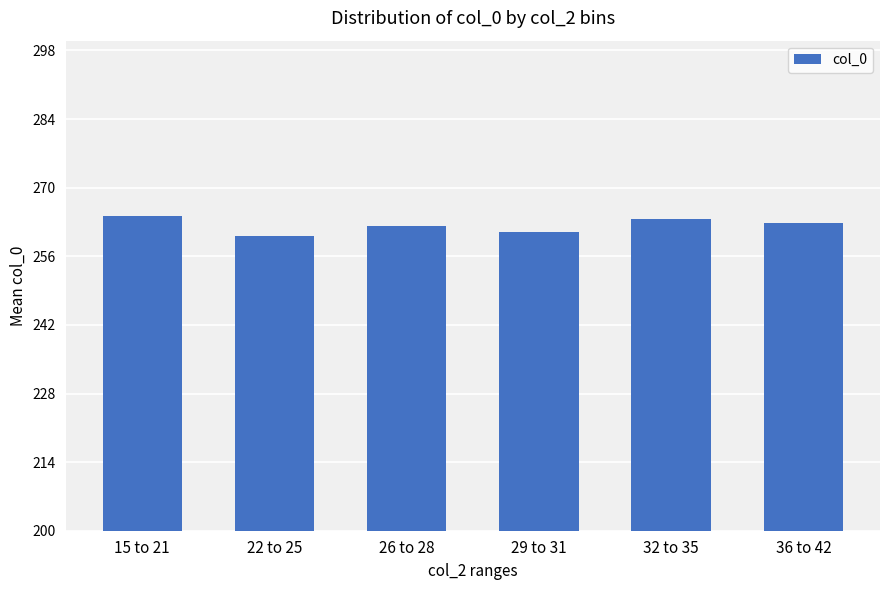

Is it true that the value at 26 to 28 is 361.6?

False